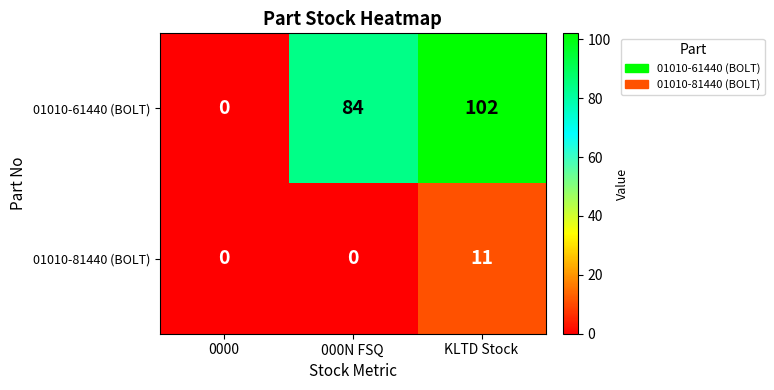

Reading right to left, extract all data points from this chart.

01010-61440 (BOLT): KLTD Stock=102	000N FSQ=84	0000=0
01010-81440 (BOLT): KLTD Stock=11	000N FSQ=0	0000=0